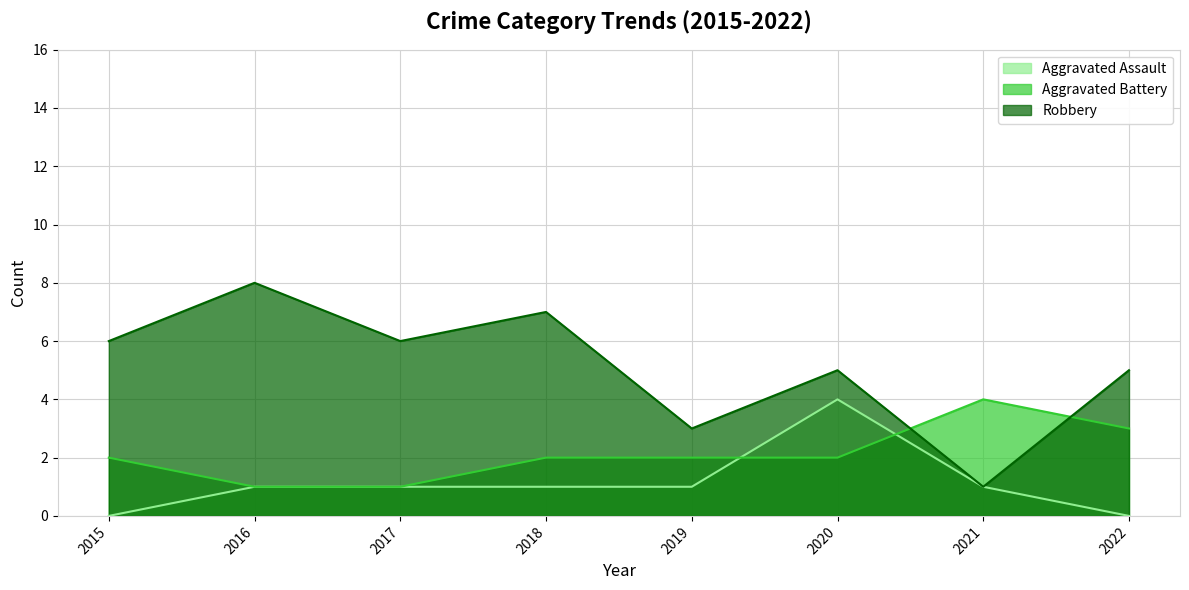

Rank the categories by Robbery value from highest to lowest.

2016, 2018, 2015, 2017, 2020, 2022, 2019, 2021